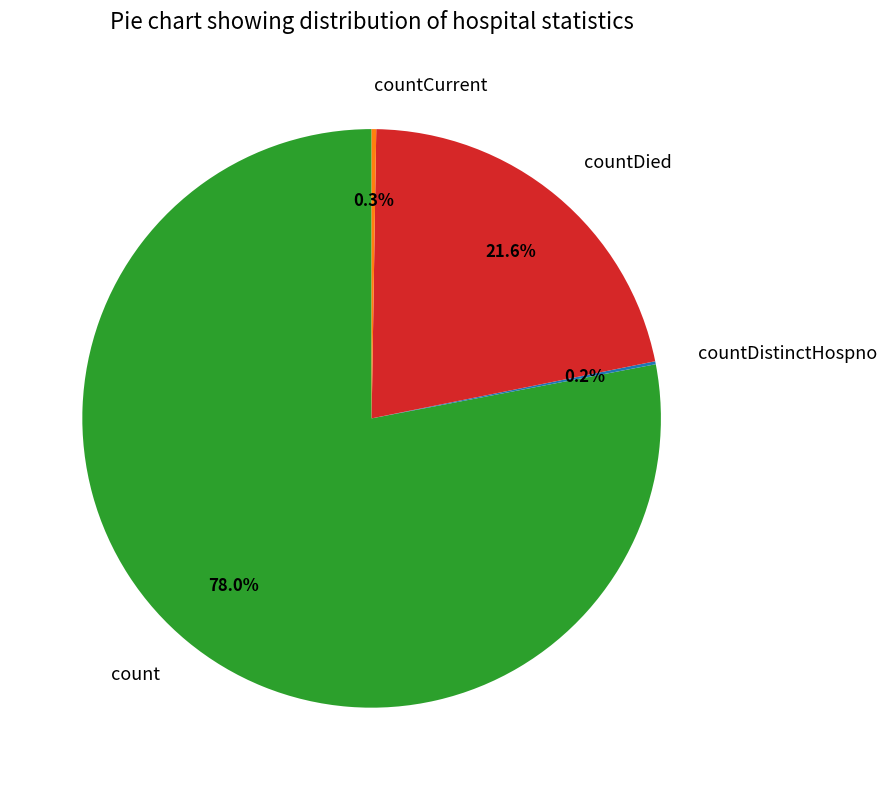

Which category has the biggest portion of the pie?

count